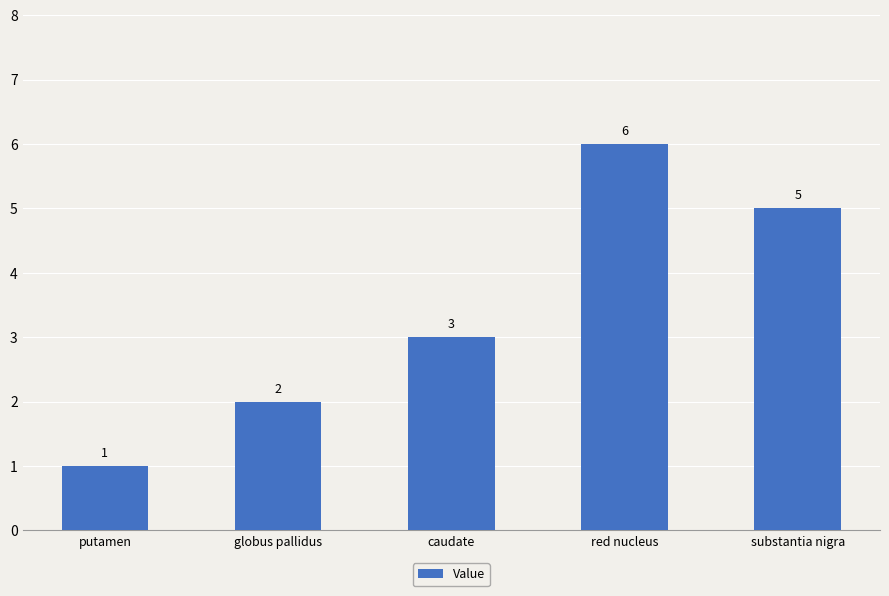

What is the approximate value at red nucleus?

6